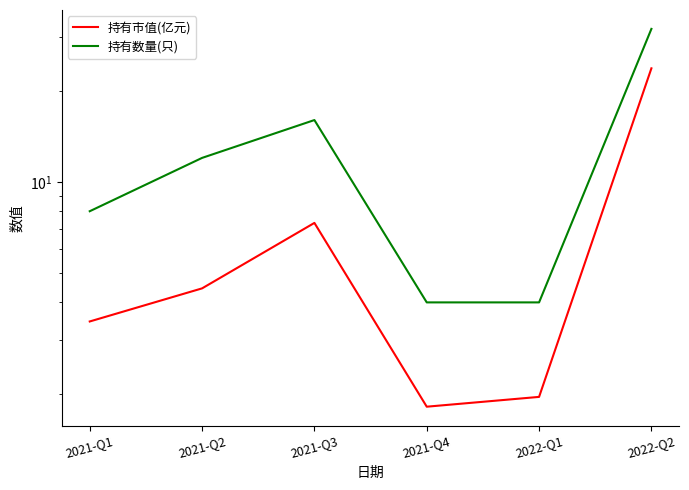

Between 2021-Q3 and 2022-Q1, which series saw the biggest shift?

持有数量(只)